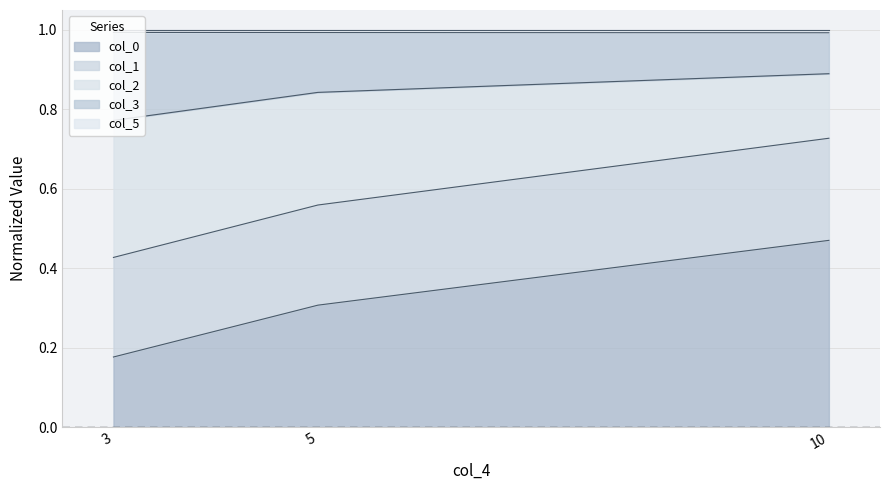

What is the minimum value for col_2?

0.2